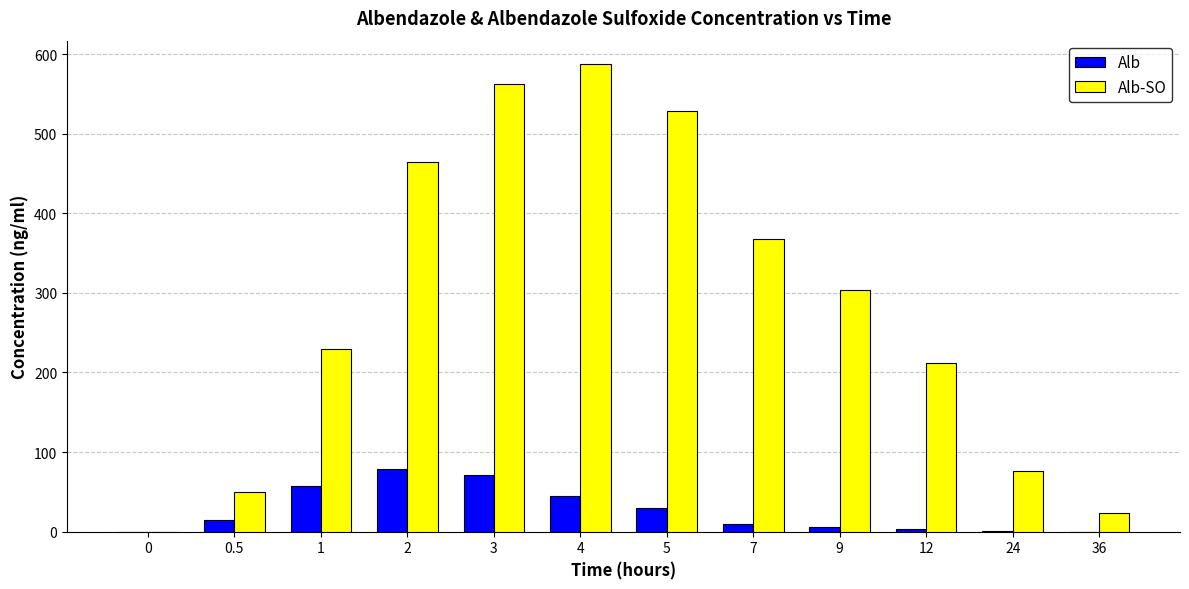

The Alb series shows 6.4 at 5. True or false?

False